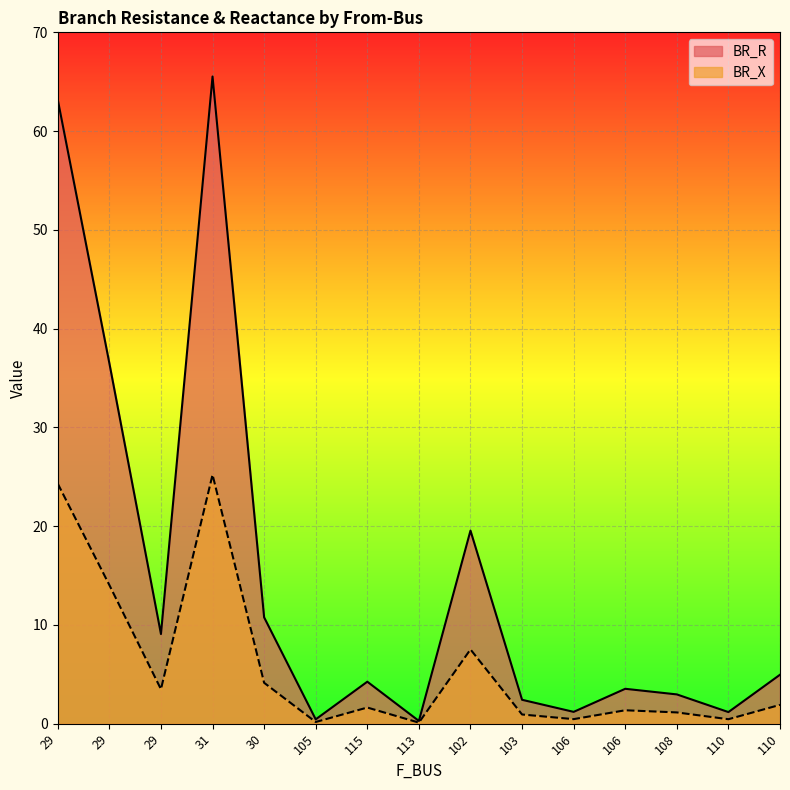

At 106, list the series in order from smallest to largest.

BR_X, BR_R